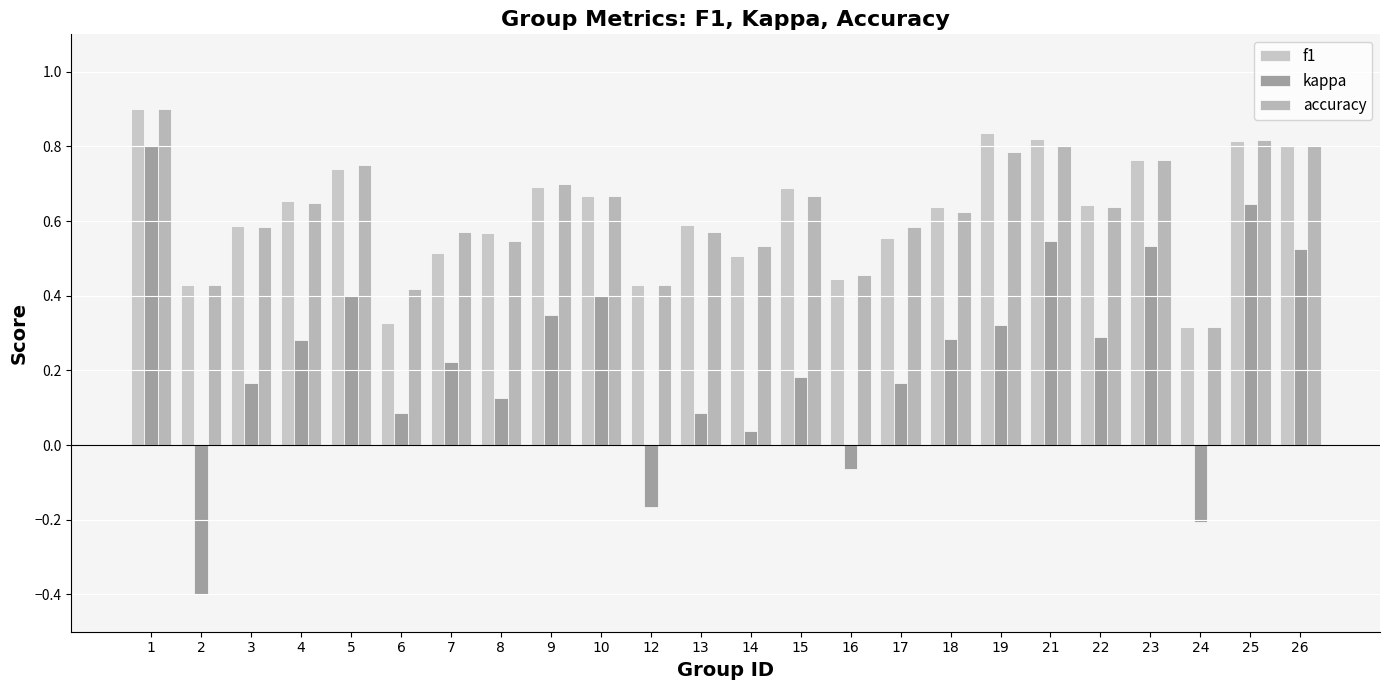

How many distinct data groups are displayed?

3